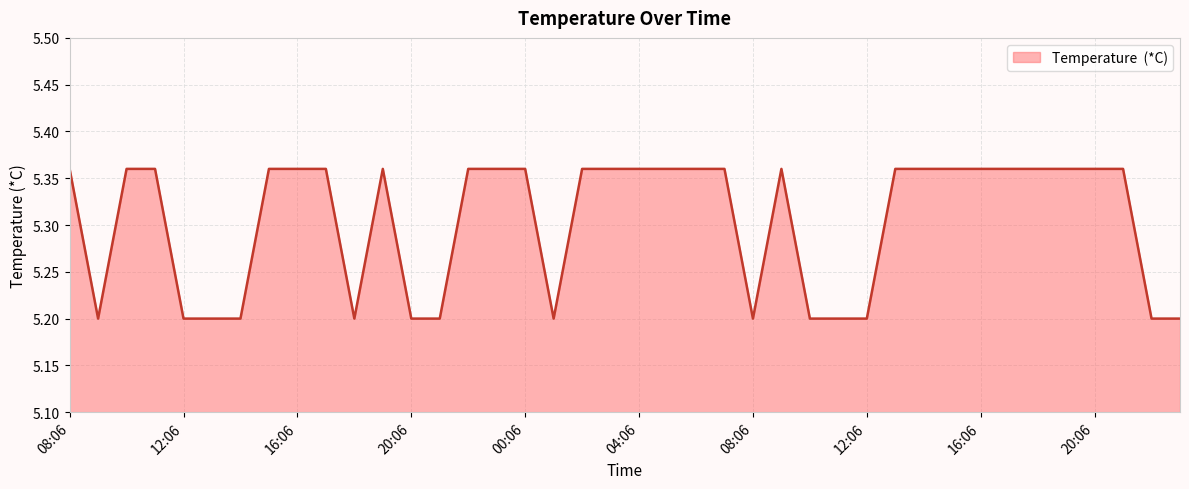

What is the minimum value shown in the chart?

5.2